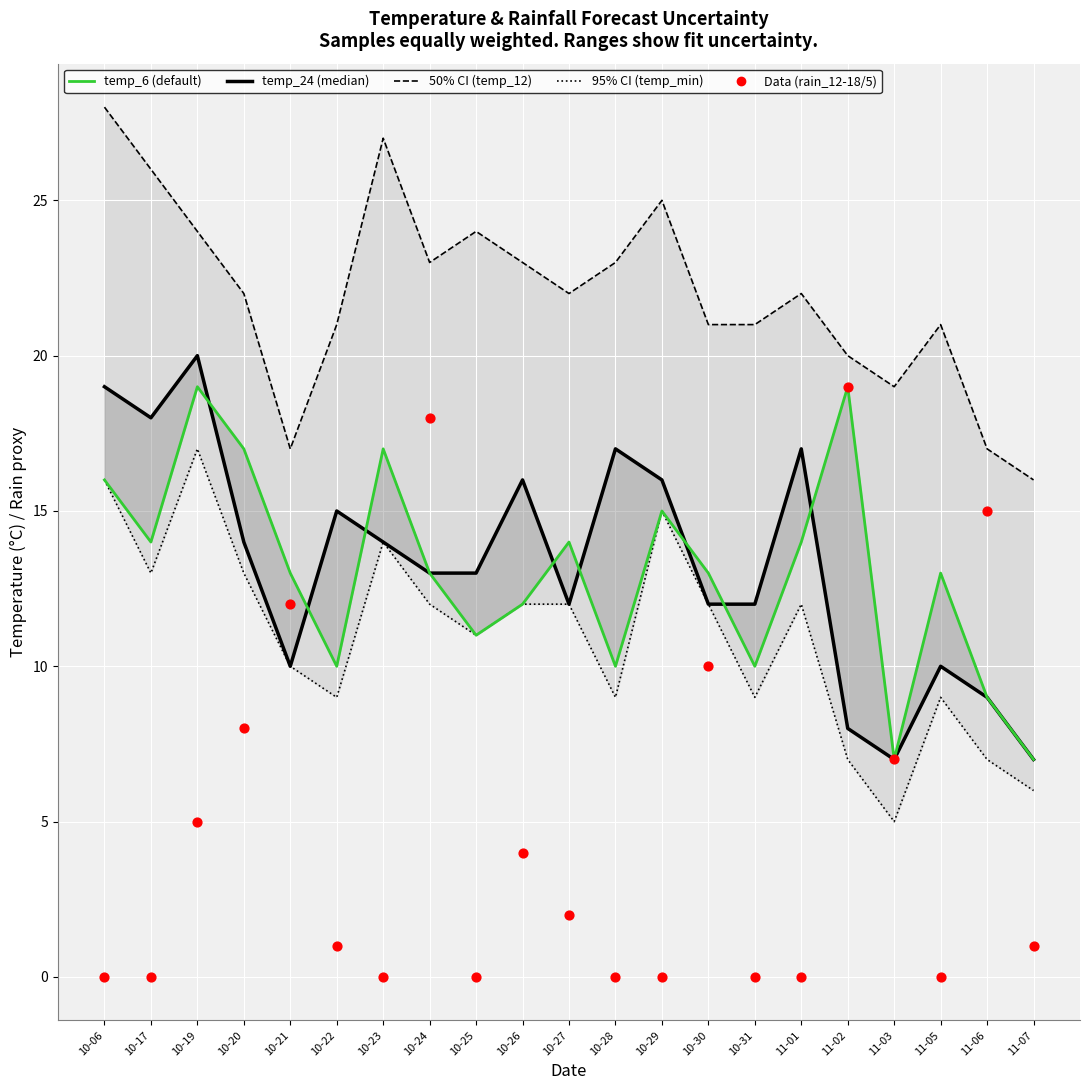

What is the total value across all series at 11-06?

57